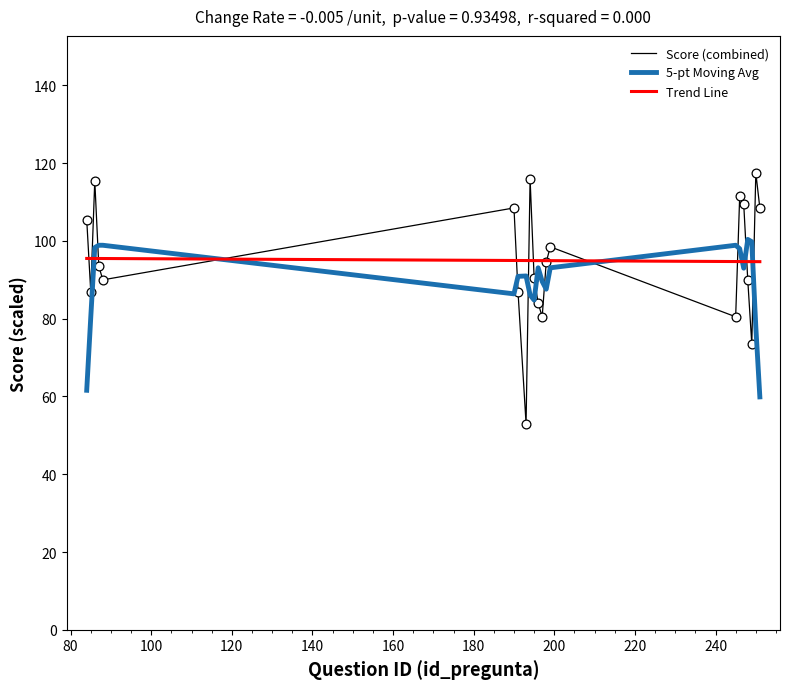

Which series has the largest range (max minus min)?

Score (combined)